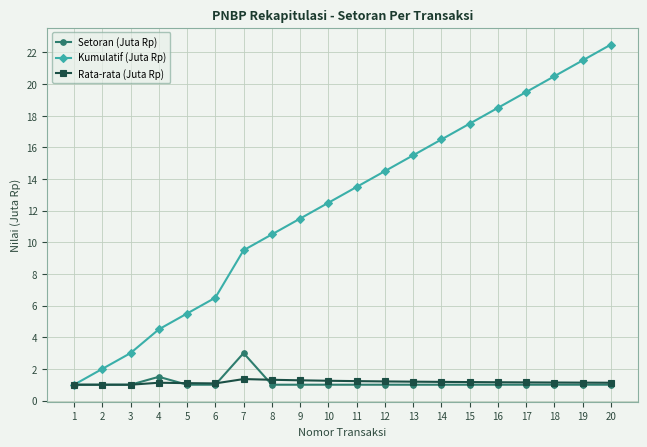

What is the value of the Rata-rata (Juta Rp) point at the 13th from the left?

1.2